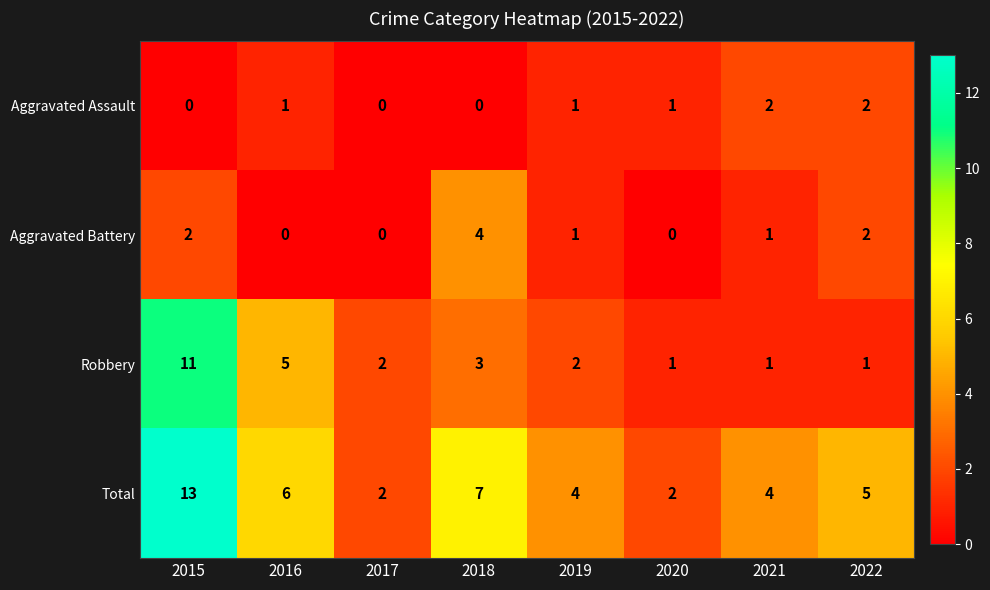

What is the spread (max minus min) of values at 2022?

4